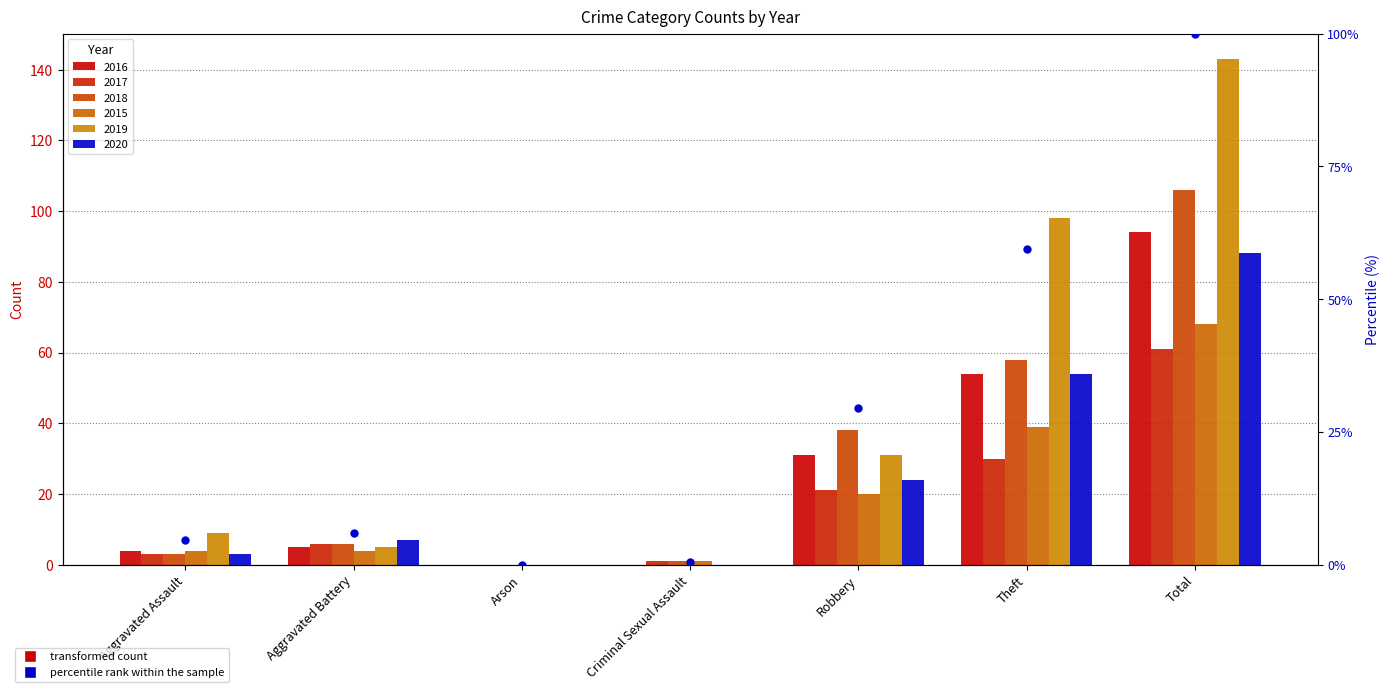

What is the change in value from Aggravated Assault to Robbery?

+24.8